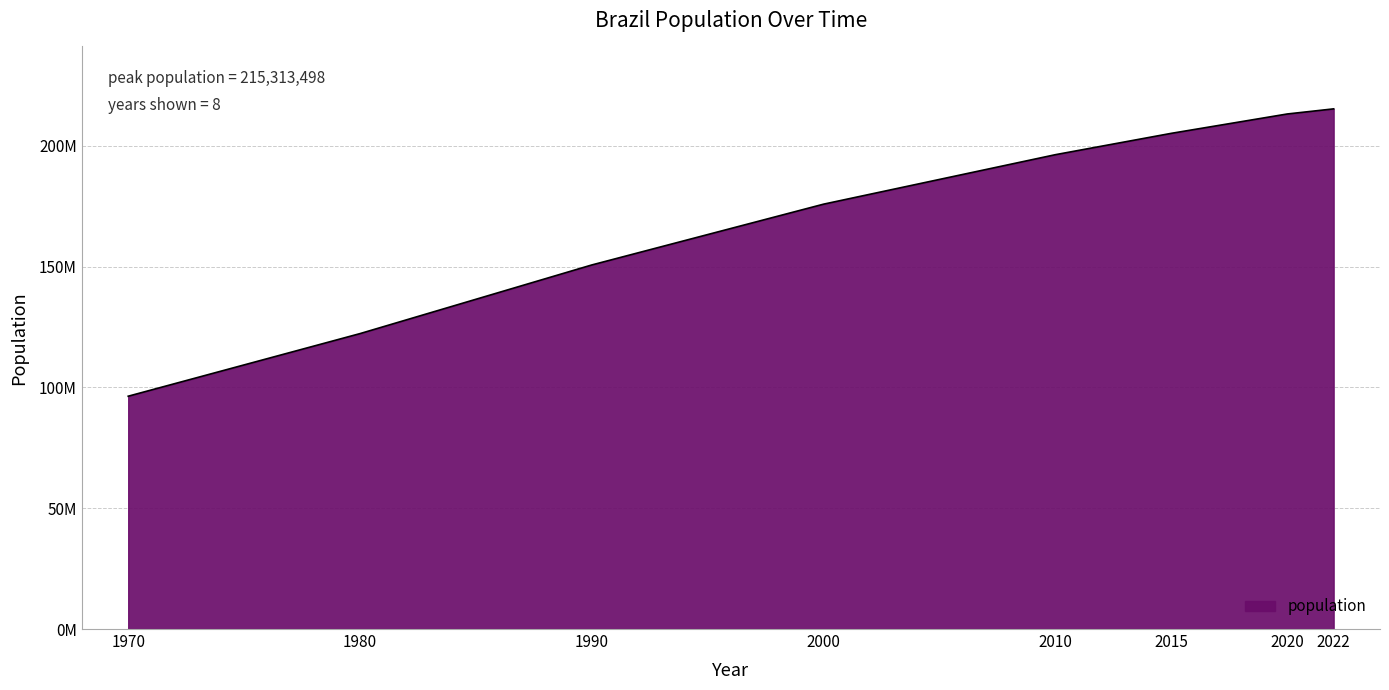

Reading right to left, extract all data points from this chart.

215313498	213196304	205188205	196353492	175873720	150706446	122288383	96369875